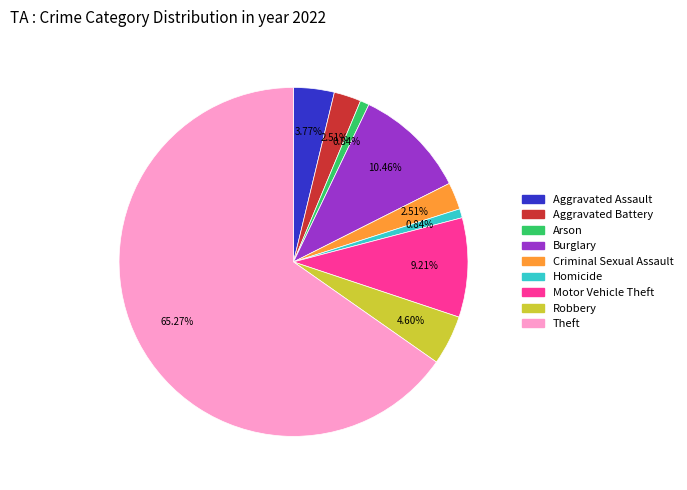

What percentage is NOT represented by Motor Vehicle Theft?

90.8%